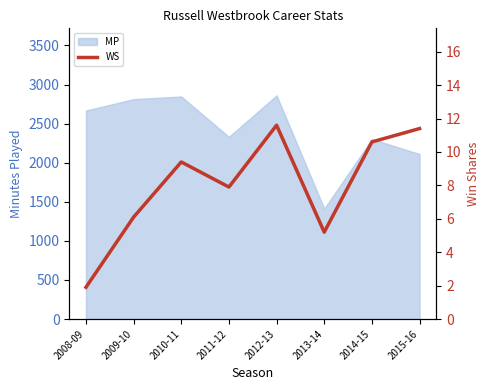

True or false: the data has more than 2 interior local peaks.

False